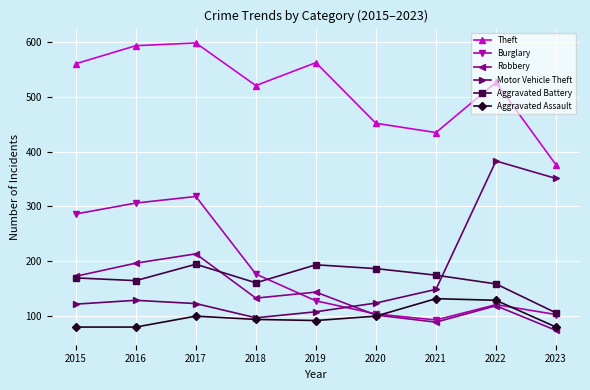

The Burglary series shows 134 at 2020. True or false?

False